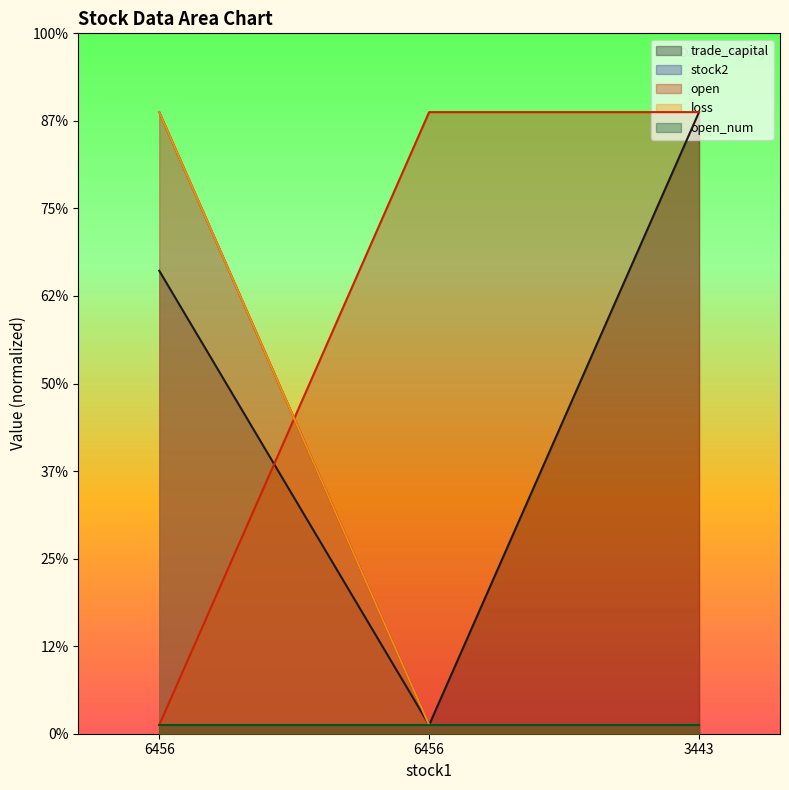

How many data points in loss are above 709?

2